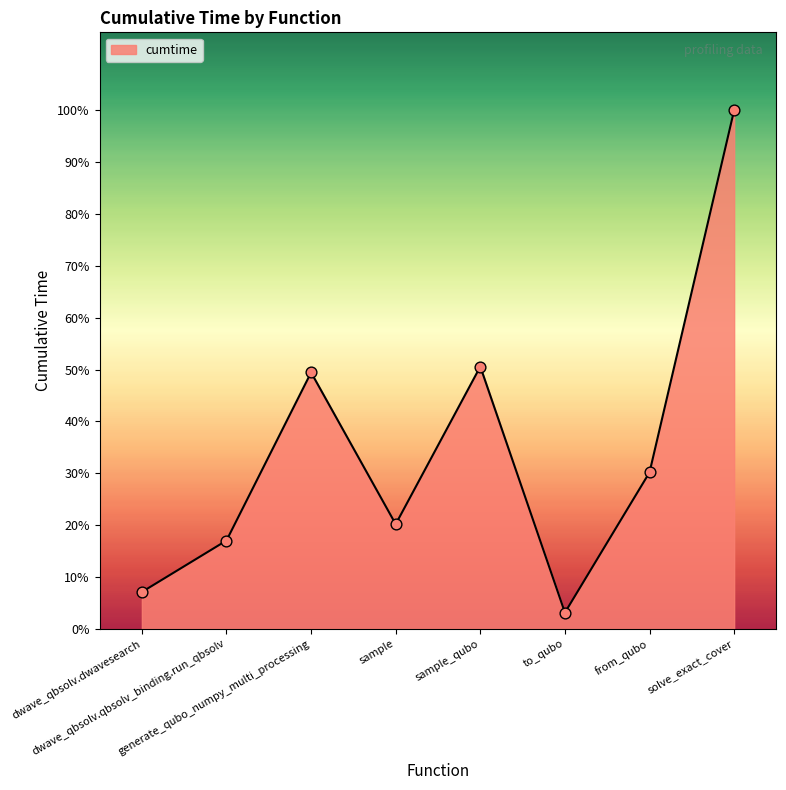

Approximately how many times larger is the value at generate_qubo_numpy_multi_processing compared to dwave_qbsolv.dwavesearch?

7.0